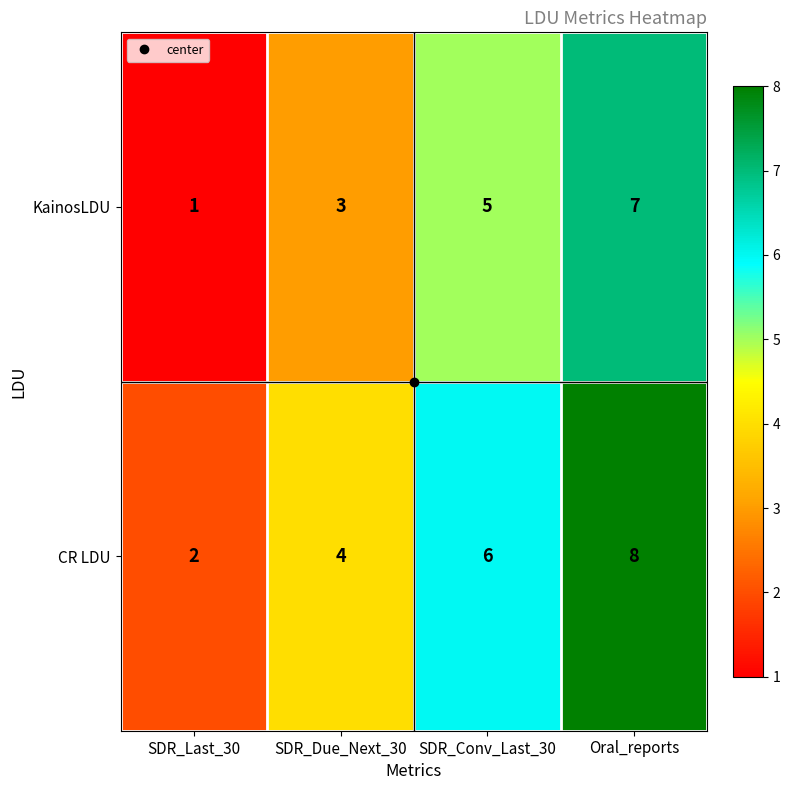

At SDR_Conv_Last_30, list the series in order from smallest to largest.

KainosLDU, CR LDU